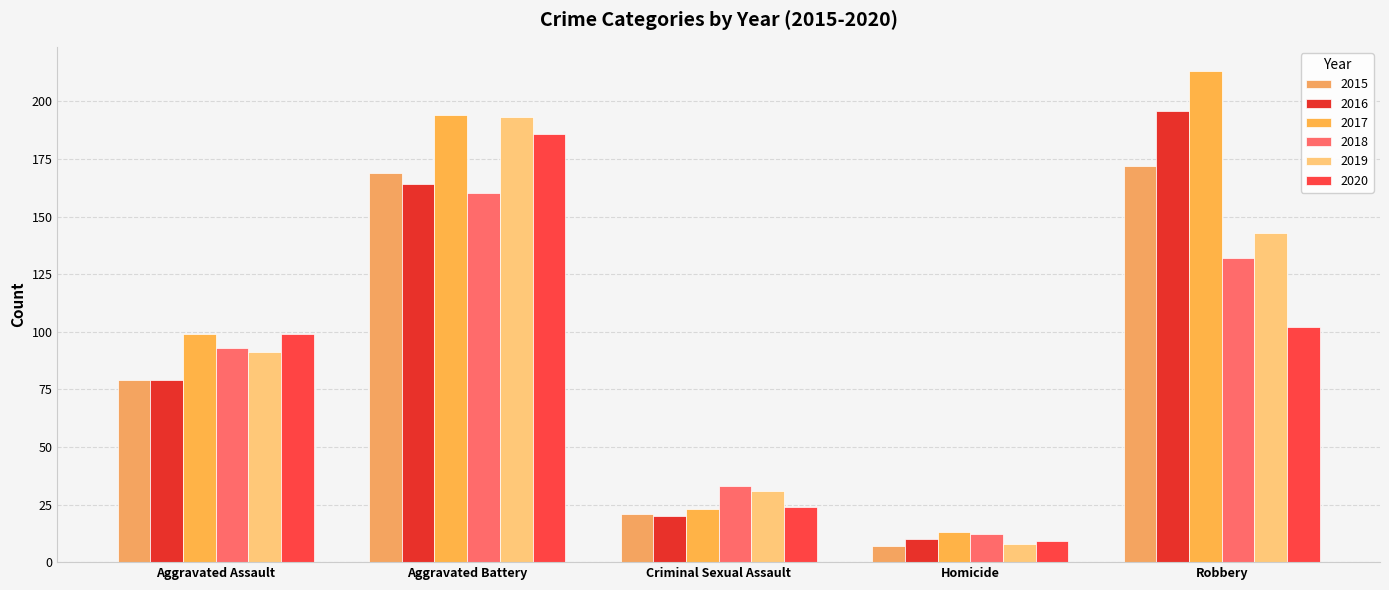

True or false: 2018 has a value of 160 at Aggravated Battery.

True